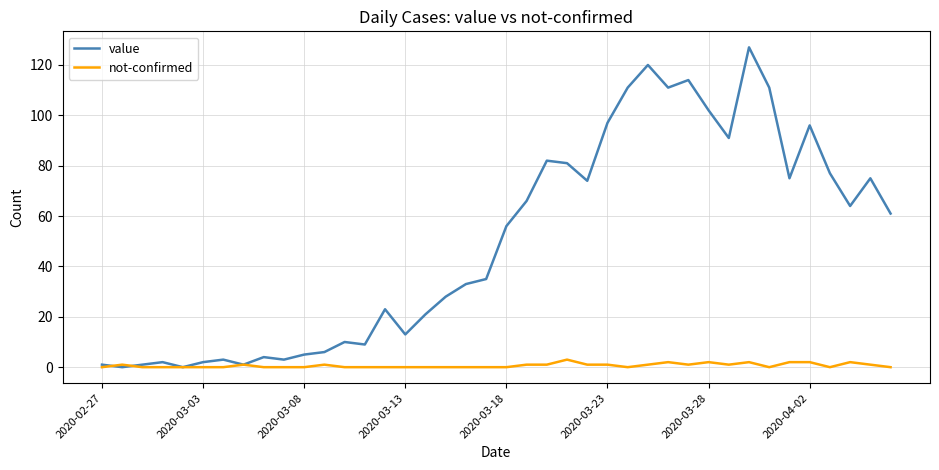

List the series in order of their overall mean, highest first.

value, not-confirmed